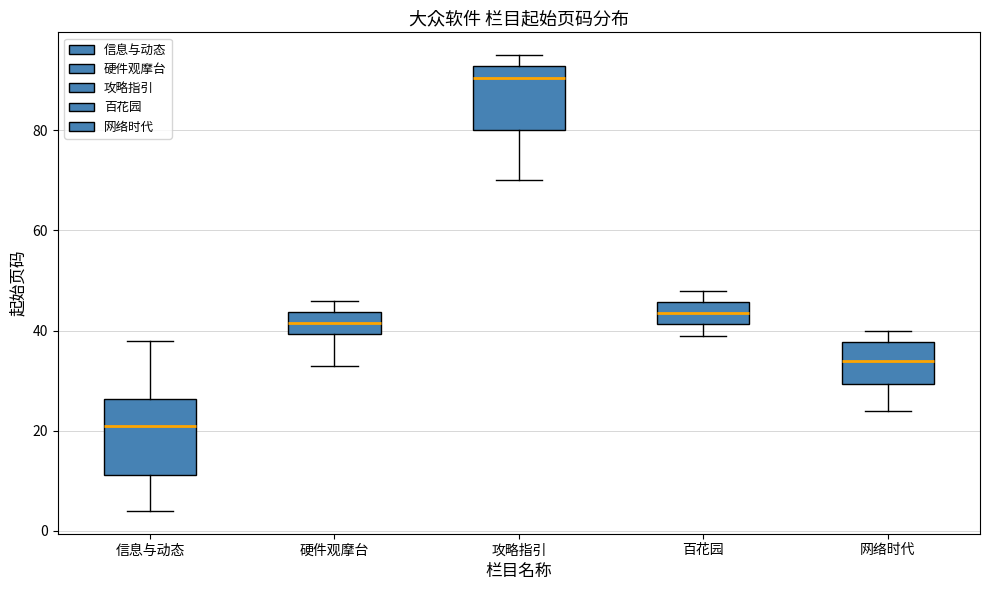

Where does the median line of the box for 百花园 sit on the y-axis? The values are not printed on the chart, so give them approximately, as read against the axis.

44